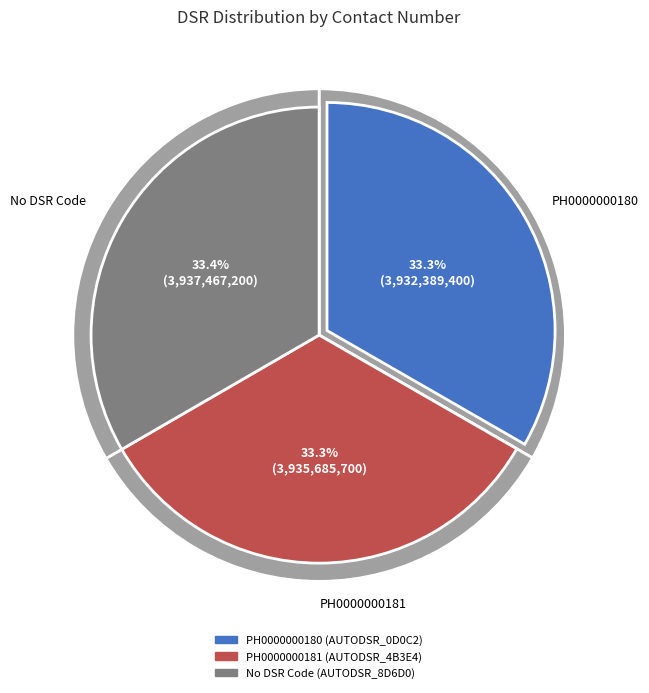

Does any single category account for the majority?

No